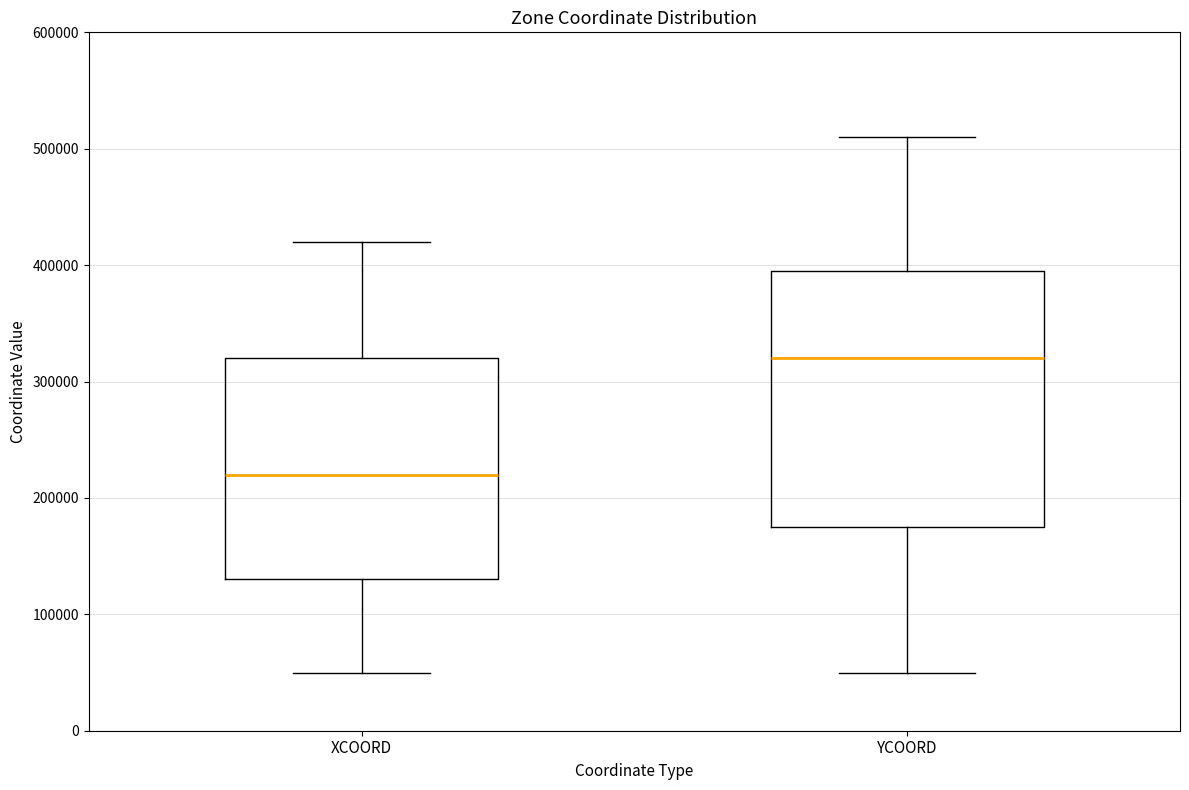

Reading left to right, transcribe this box plot: for each box, give where its median line is, the range the box spans, and where its two whiskers end, as read against the y-axis. The values are not printed on the chart, so give them approximately, as read against the axis.

XCOORD: median 220000, box 130000 to 320000, whiskers 50000 to 420000
YCOORD: median 320000, box 180000 to 400000, whiskers 50000 to 510000